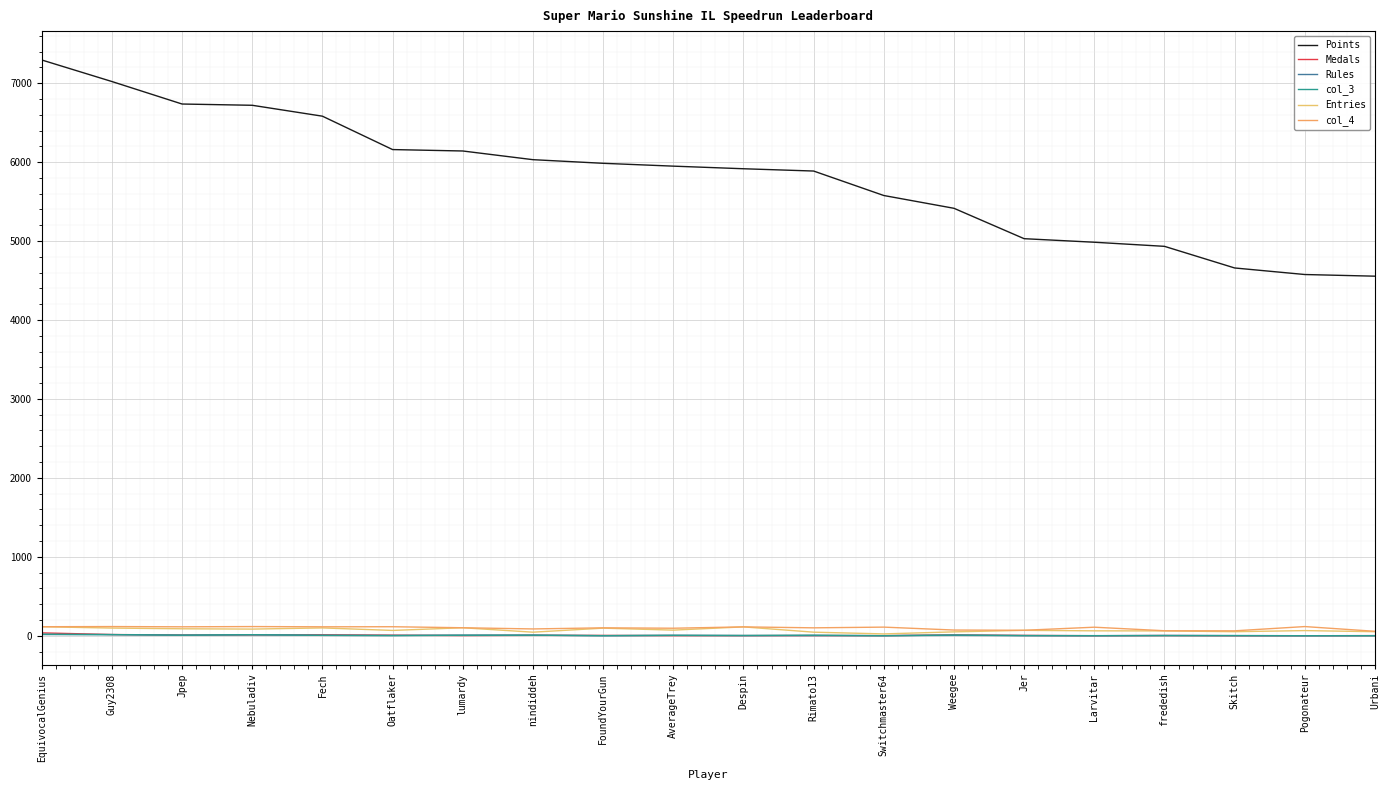

What is the highest value of the Entries series?

114